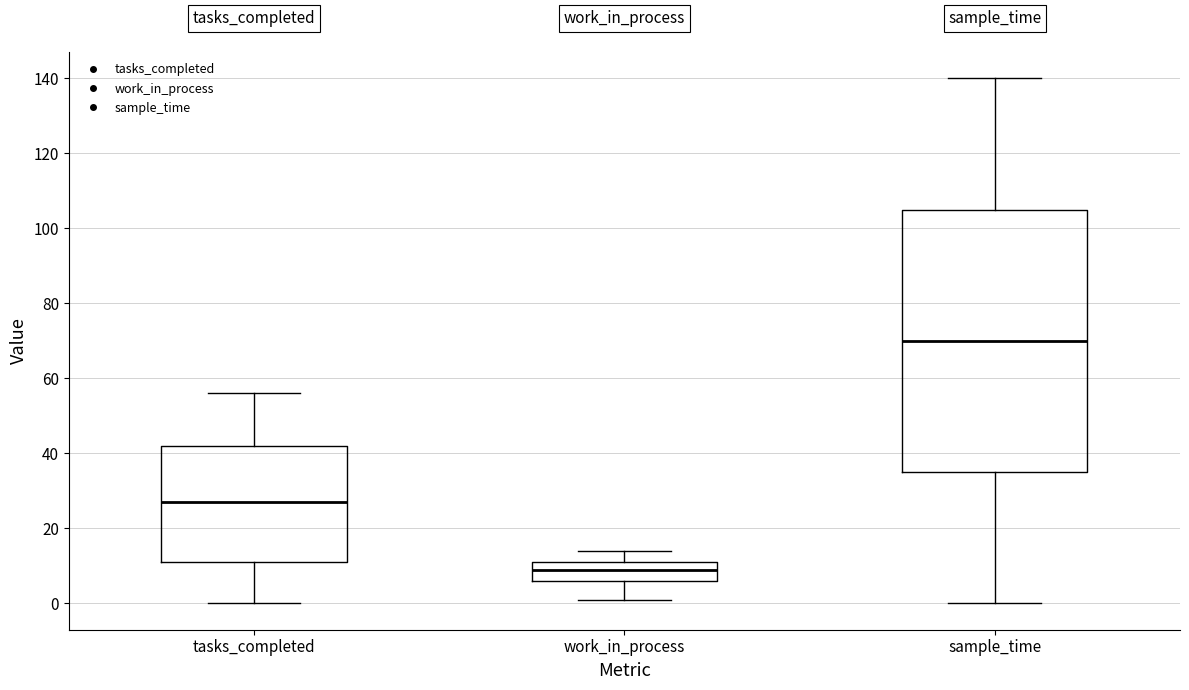

Which box's median line is the lowest?

work_in_process